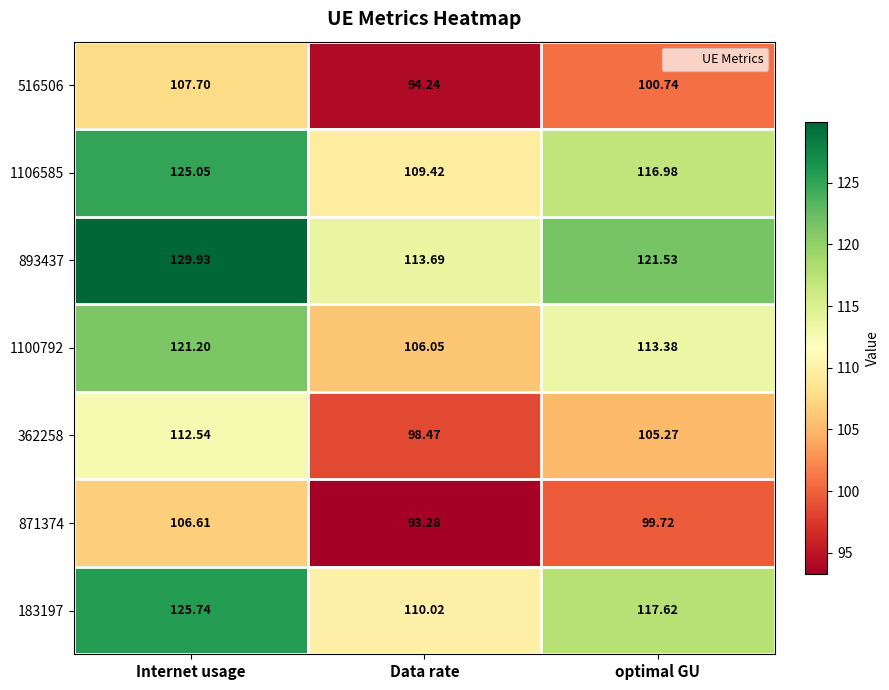

What is the greatest value displayed?

129.9